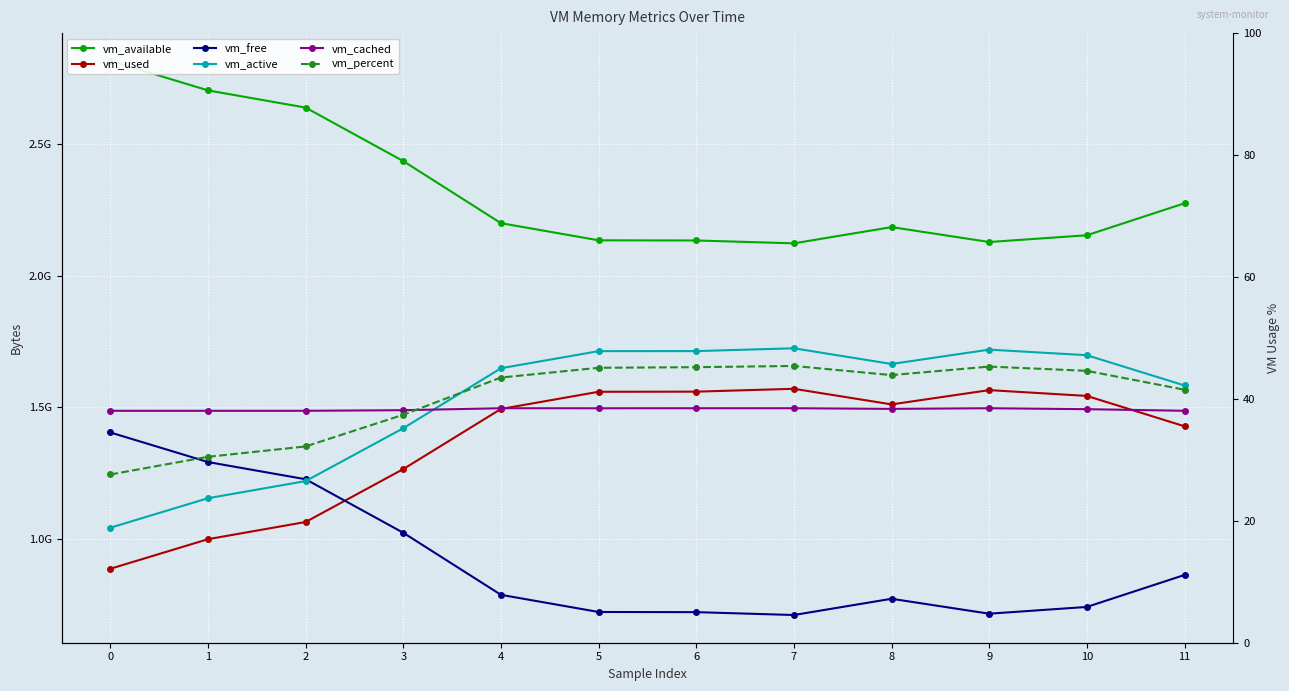

What is the value of the vm_free point at the 3rd from the left?

1227190272.0